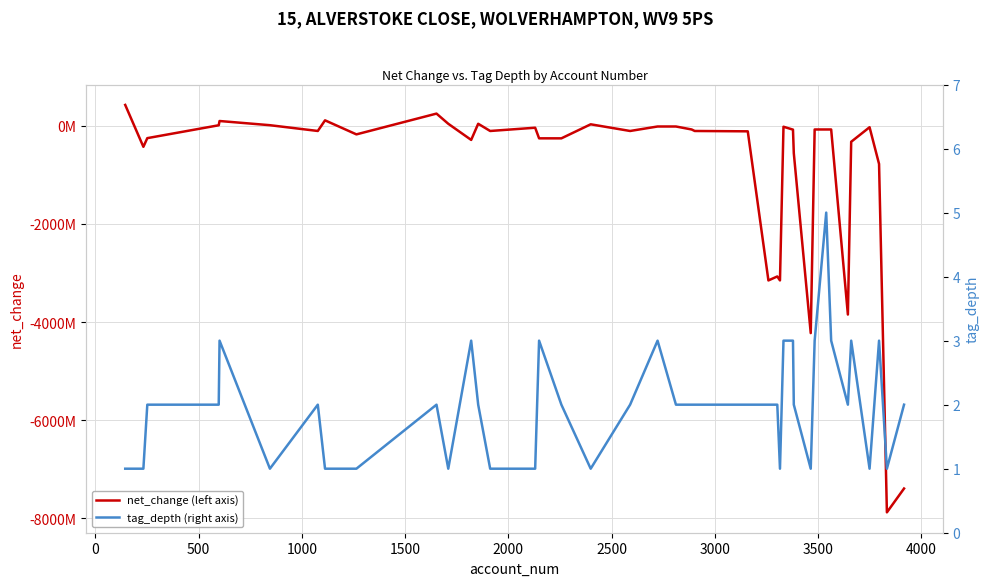

How many values in net_change (left axis) are above zero?

9